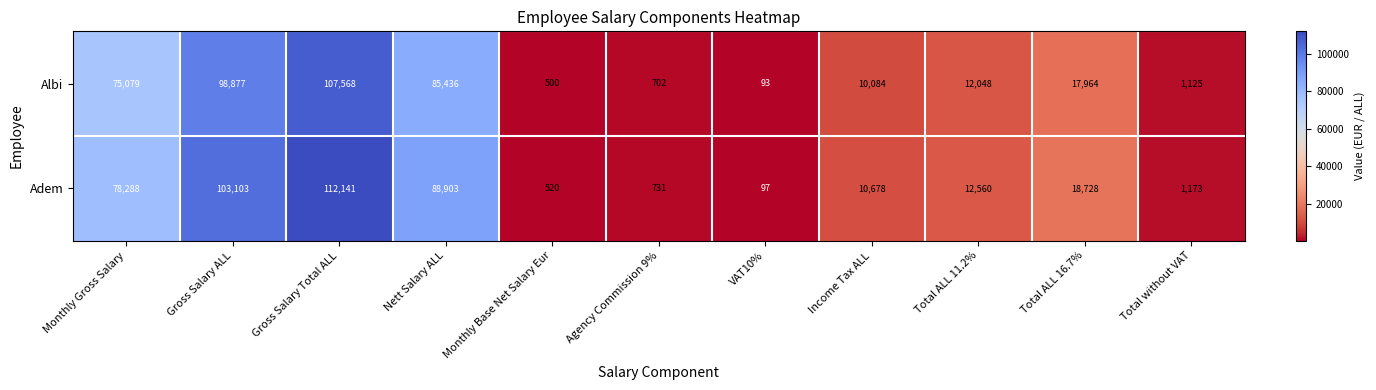

At which category is the sum across all series the highest?

Gross Salary Total ALL